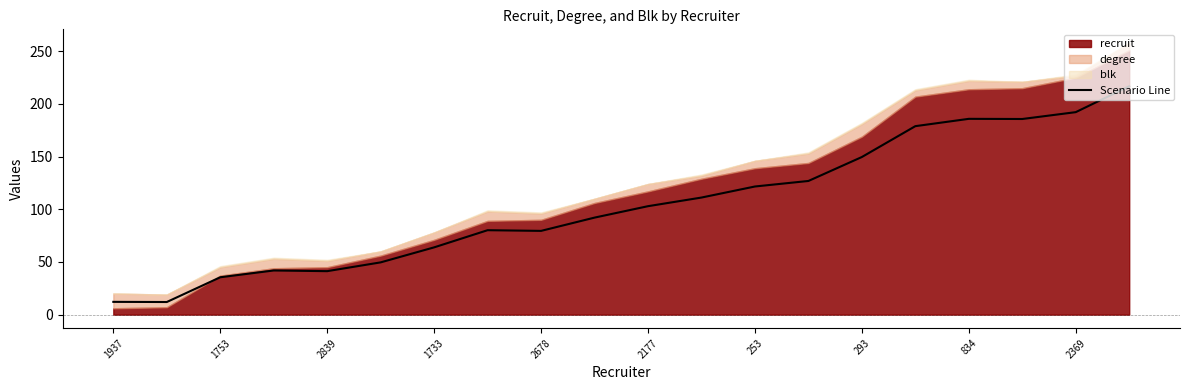

How many data points are less than 102?

10